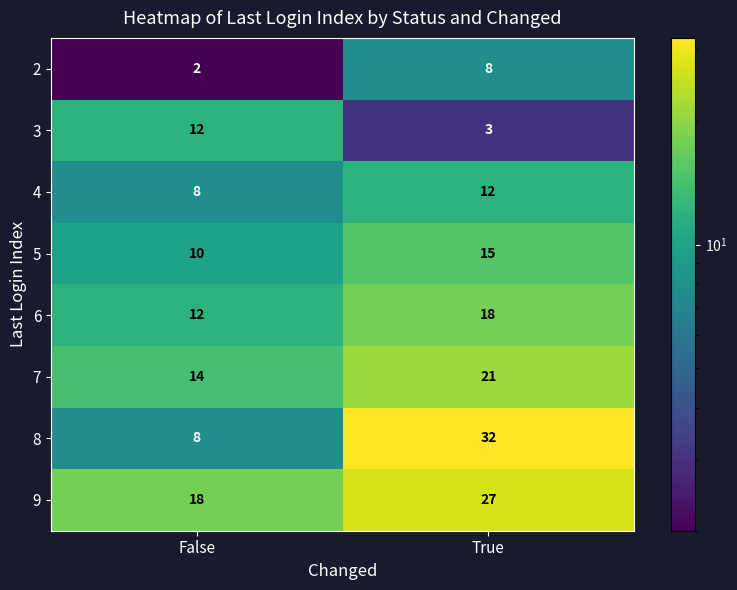

Reading left to right, what are all the values shown in this chart?

2: False=2	True=8
3: False=12	True=3
4: False=8	True=12
5: False=10	True=15
6: False=12	True=18
7: False=14	True=21
8: False=8	True=32
9: False=18	True=27